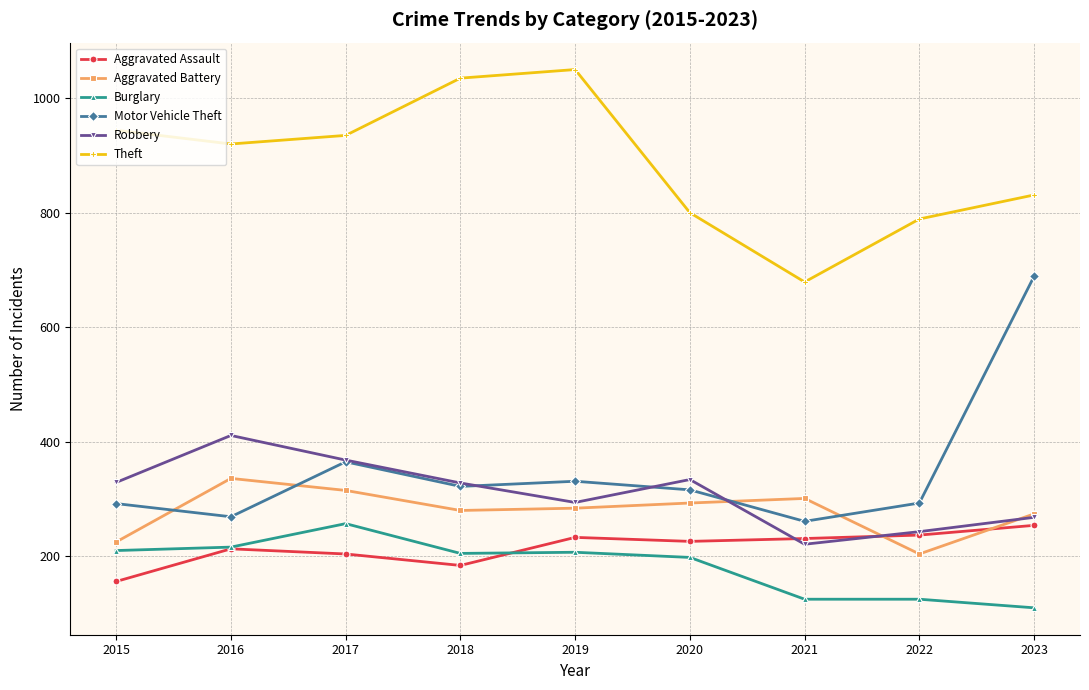

At which category does the chart reach its minimum across all series?

2023